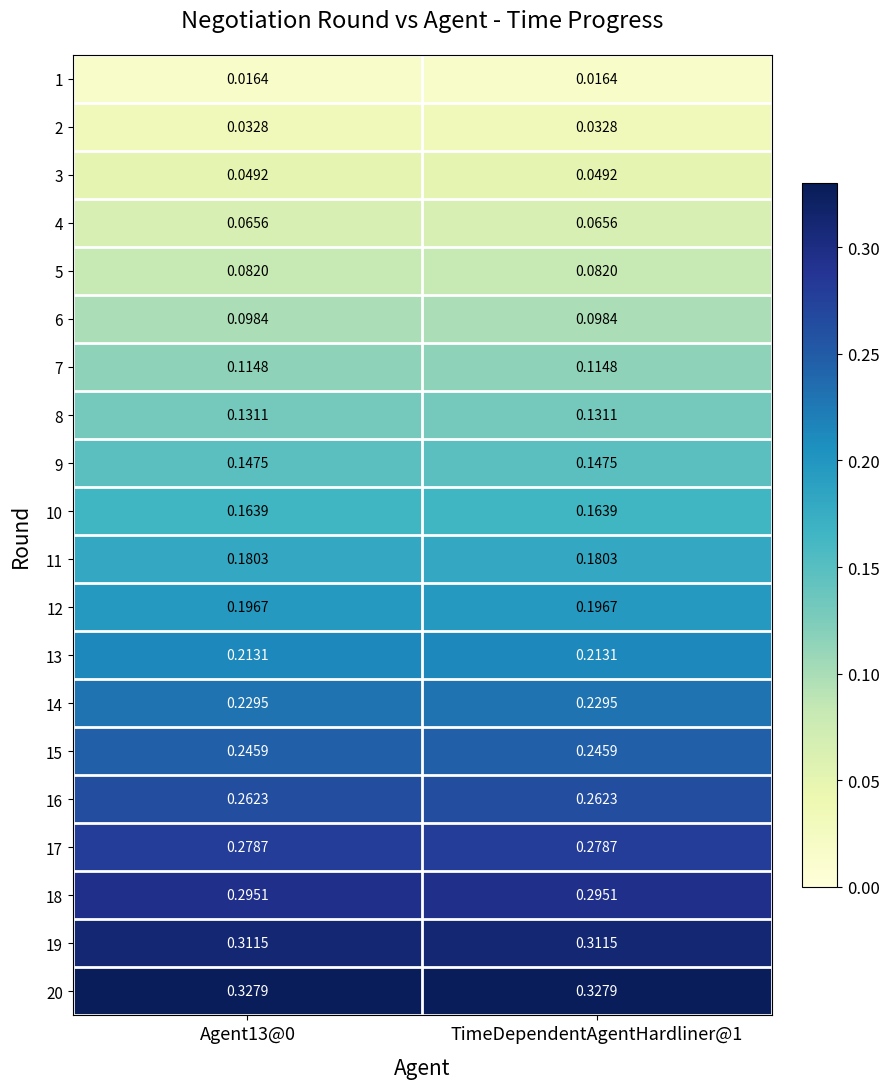

What is the difference between the highest and lowest values at TimeDependentAgentHardliner@1?

0.3